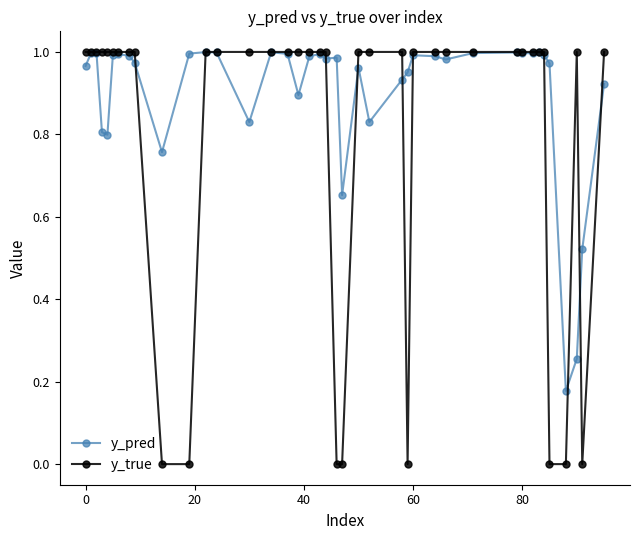

Which series has the largest total across all categories?

y_pred